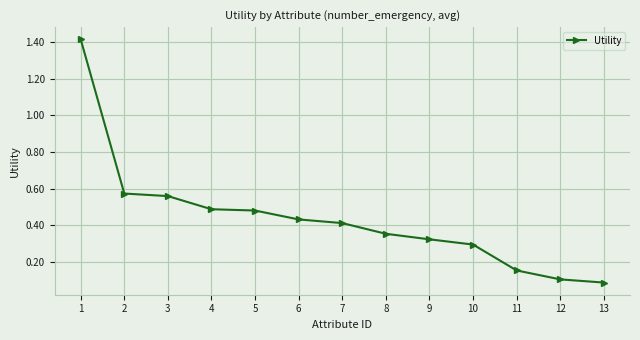

Between 7 and 1, which is larger?

1